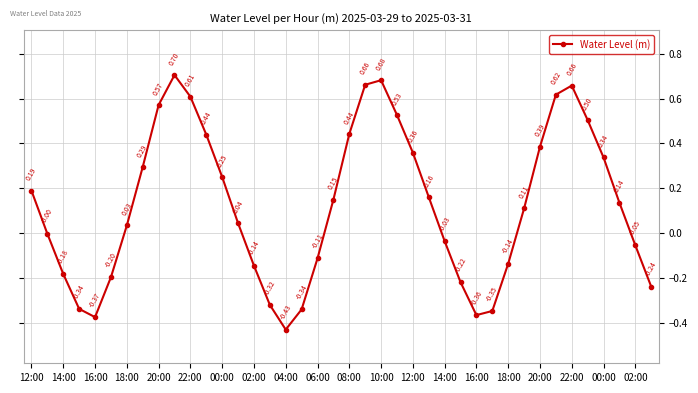

Is this an area chart (filled region under the line)?

No